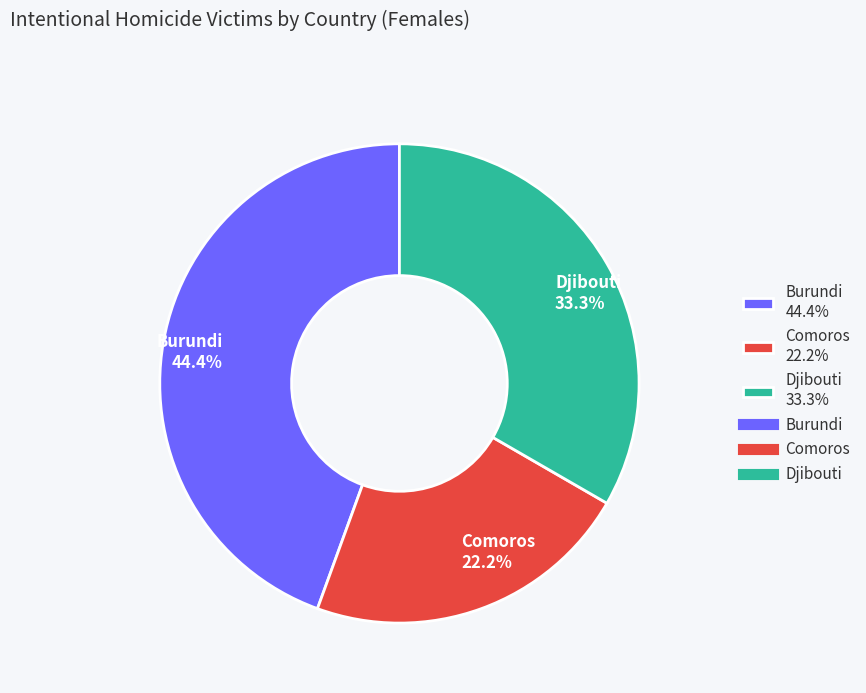

Between Burundi and Comoros, which is larger?

Burundi